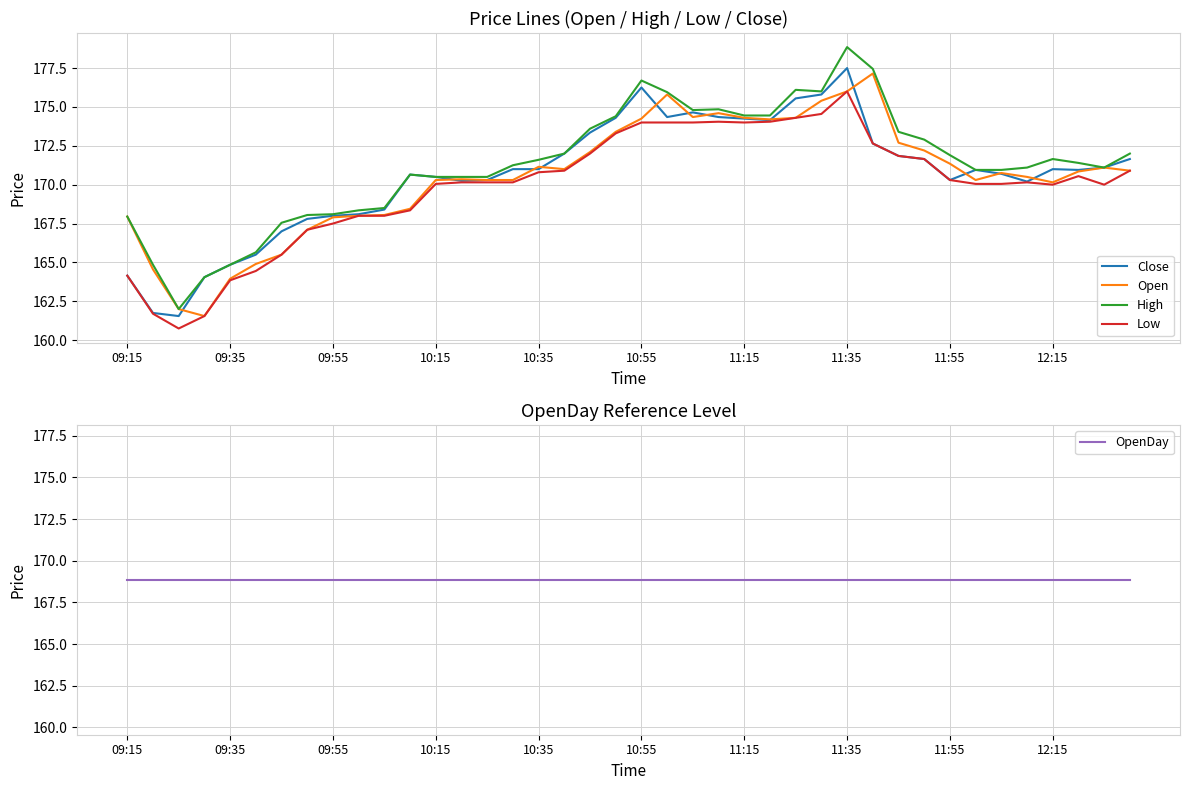

Which series has the widest spread of values?

High